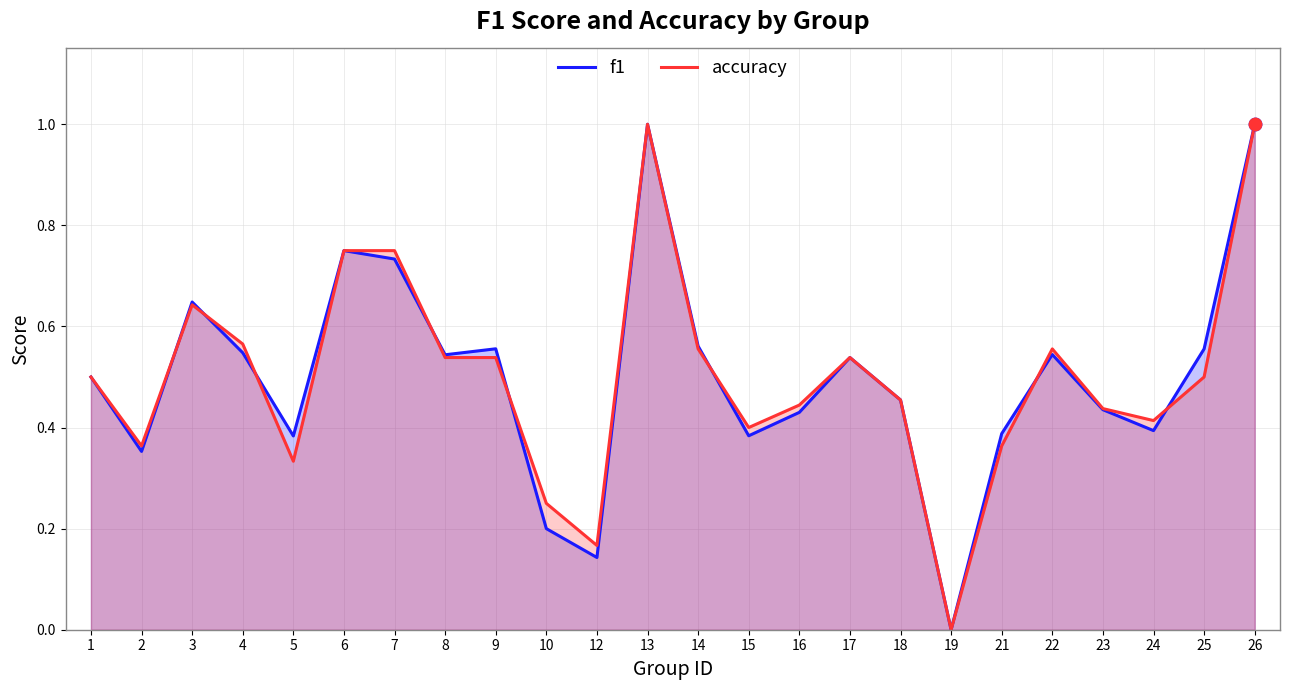

At which category is the sum across all series the highest?

13